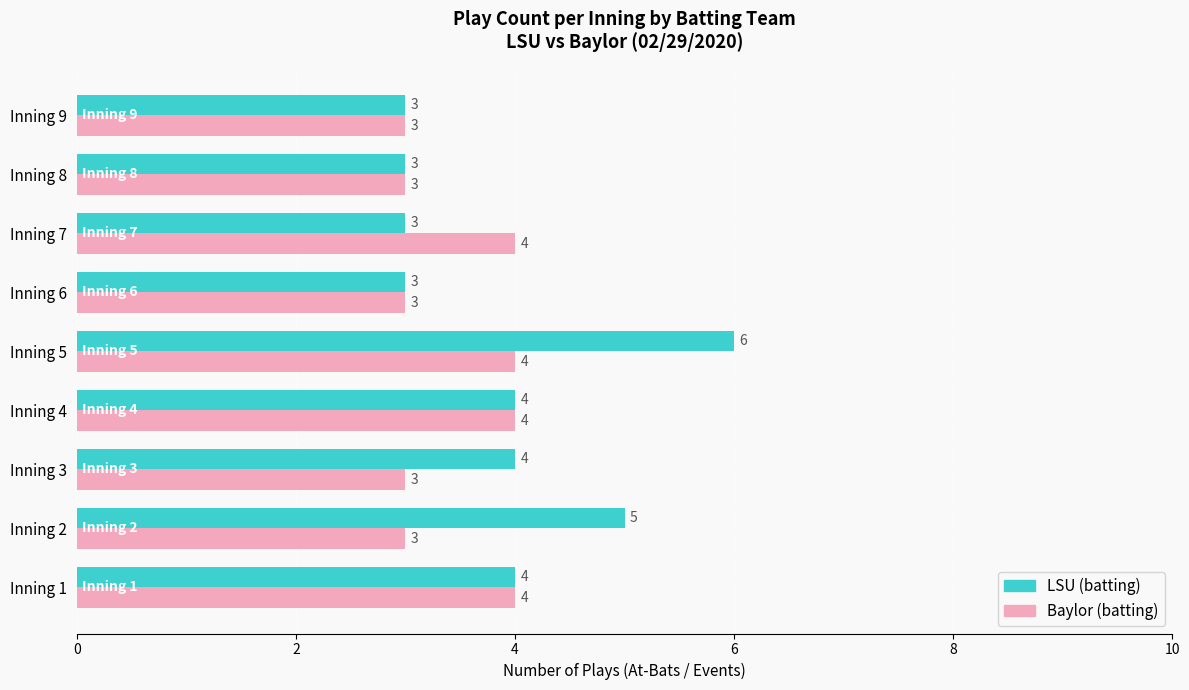

Rank the series by their average value, from lowest to highest.

Baylor (batting), LSU (batting)